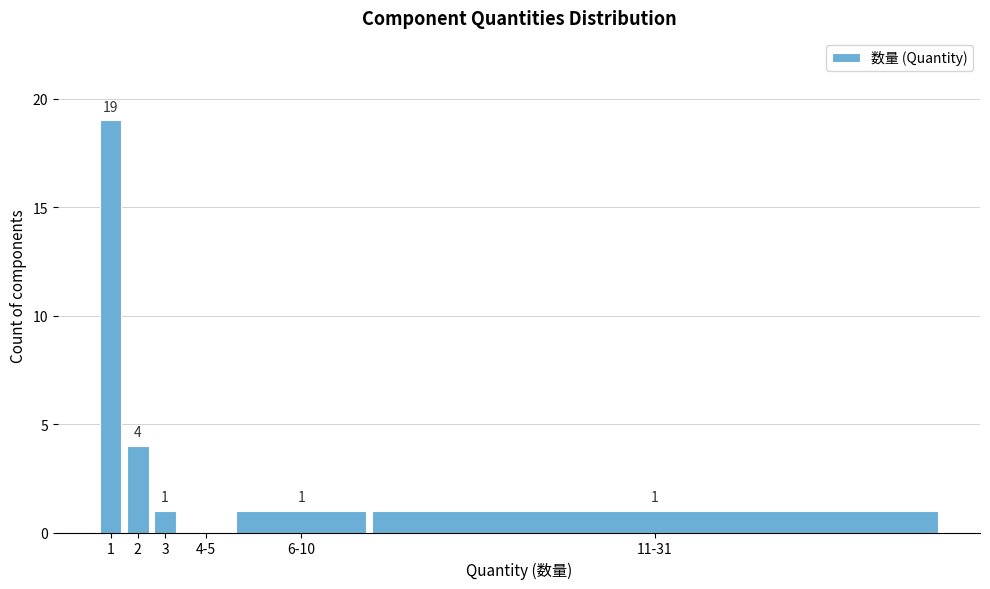

Reading left to right, list all the values displayed in this chart.

1=19	2=4	3=1	4-5=0	6-10=1	11-31=1